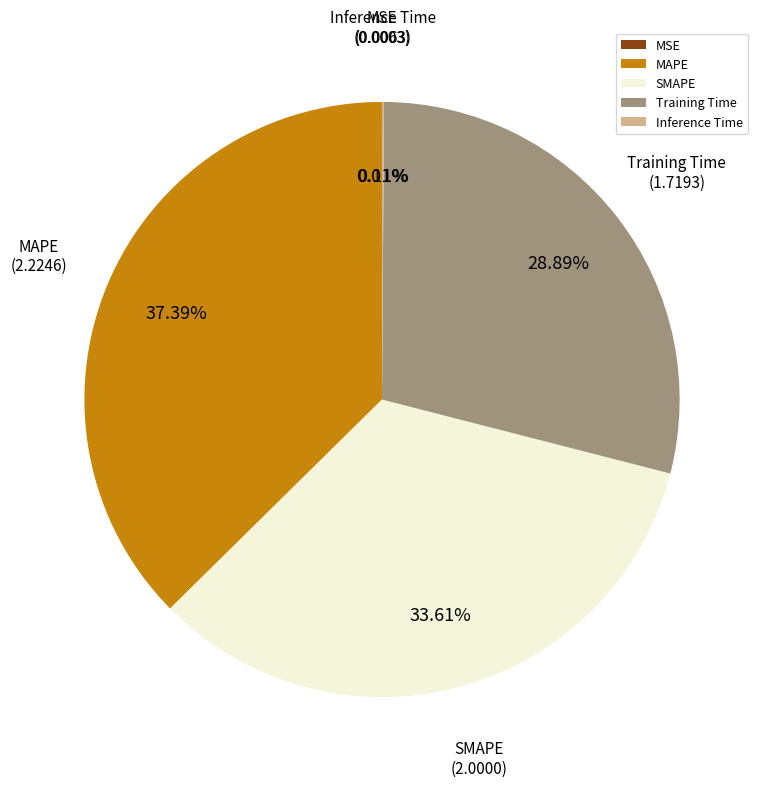

What is the ratio of the value at MAPE to the value at SMAPE?

1.1